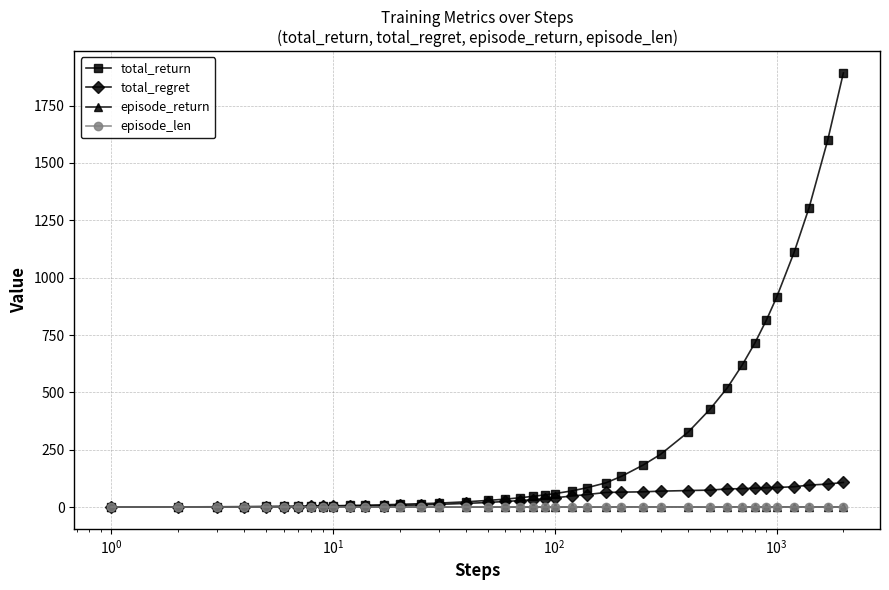

What are all the series names shown in the legend?

total_return, total_regret, episode_return, episode_len